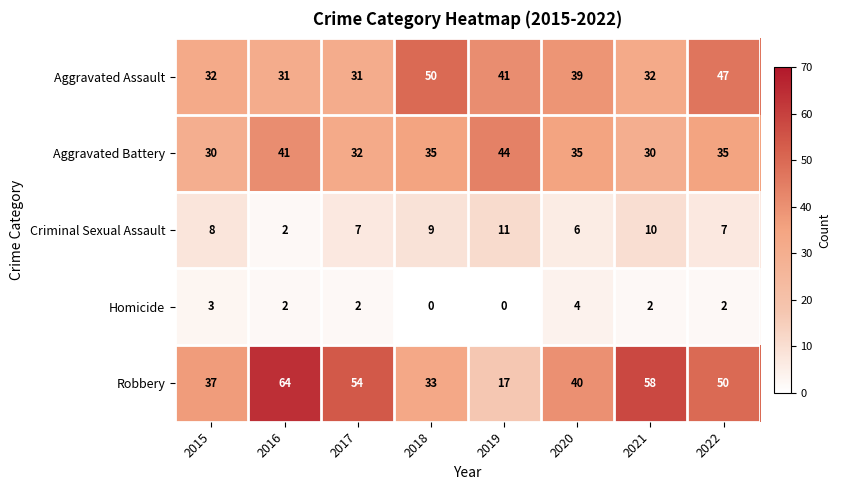

How many data points does each series have?

8